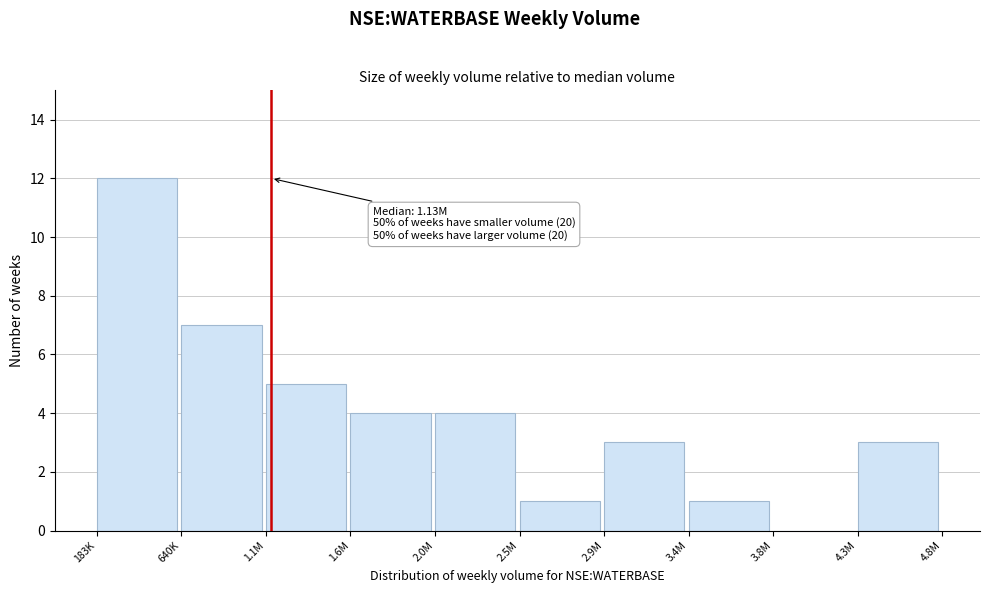

Reading left to right, extract all data points from this chart.

183K=12	640K=7	1.1M=5	1.6M=4	2.0M=4	2.5M=1	2.9M=3	3.4M=1	3.8M=0	4.3M=3